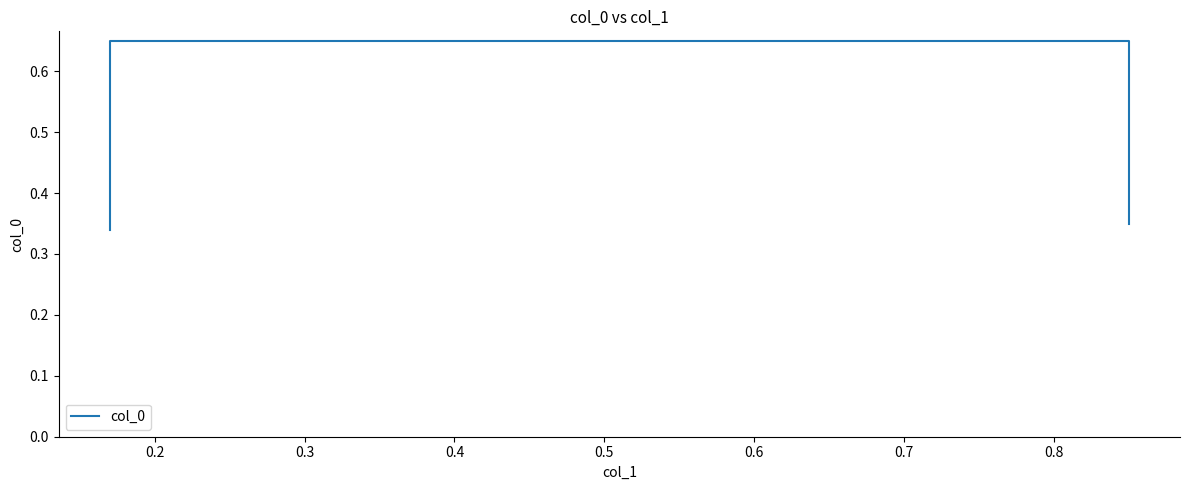

What is the greatest value displayed?

0.7